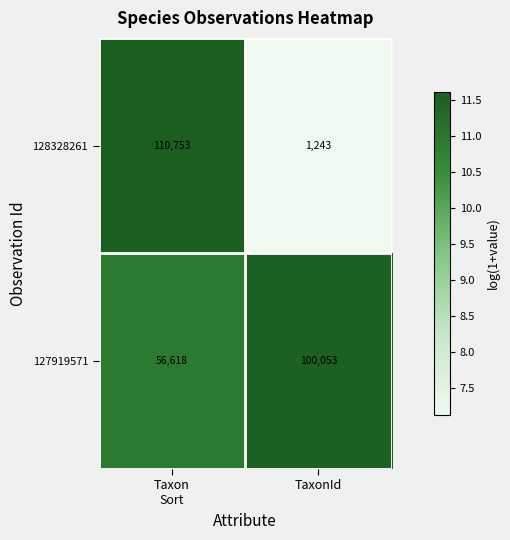

How many series are shown in this chart?

2